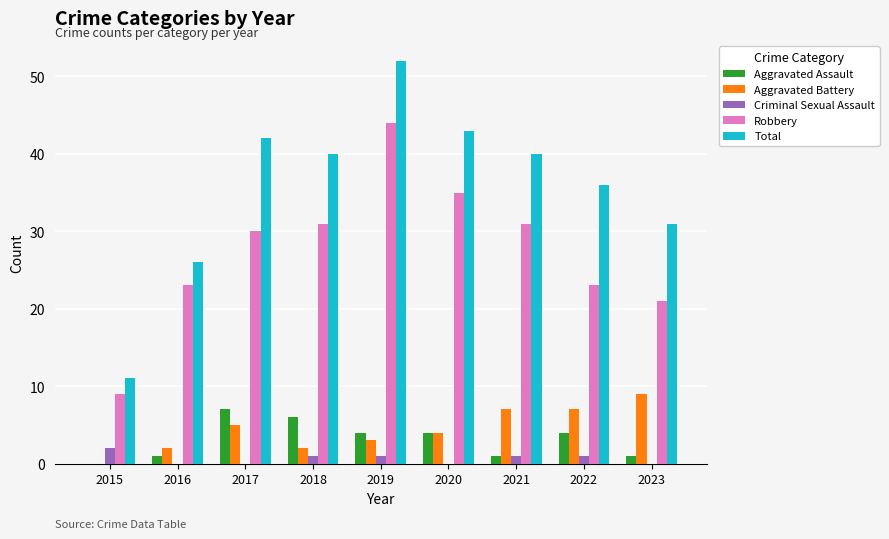

What is the spread (max minus min) of values at 2023?

31